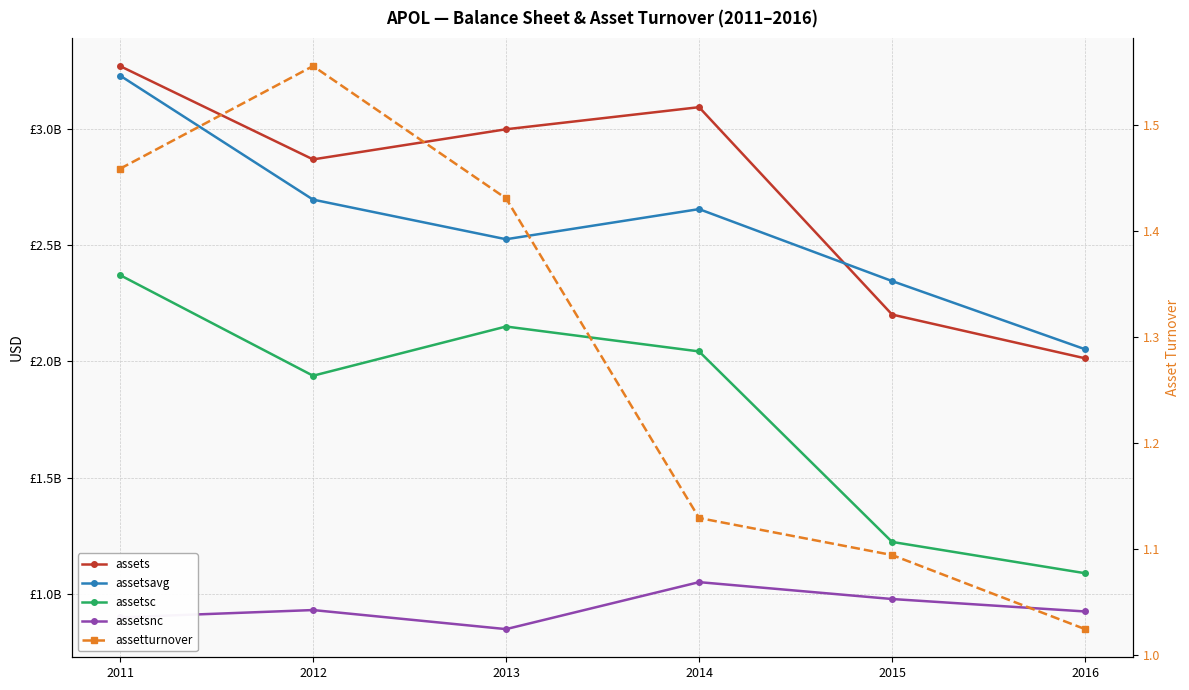

Does the chart have visible grid lines?

Yes